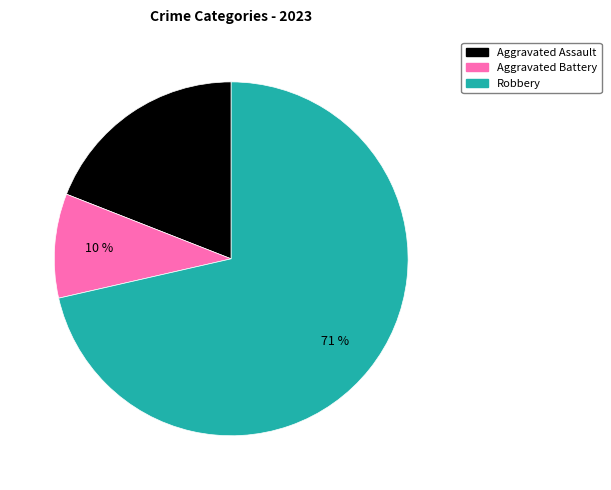

Count the number of slices in the pie.

3